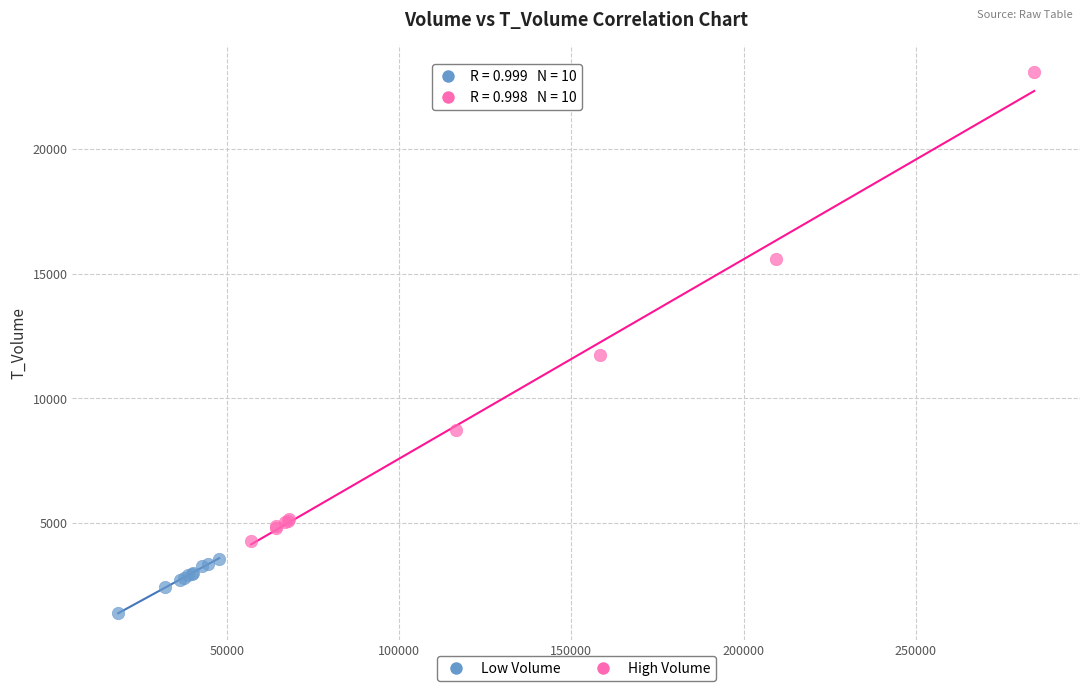

Which series has the widest spread of Y values?

High Volume